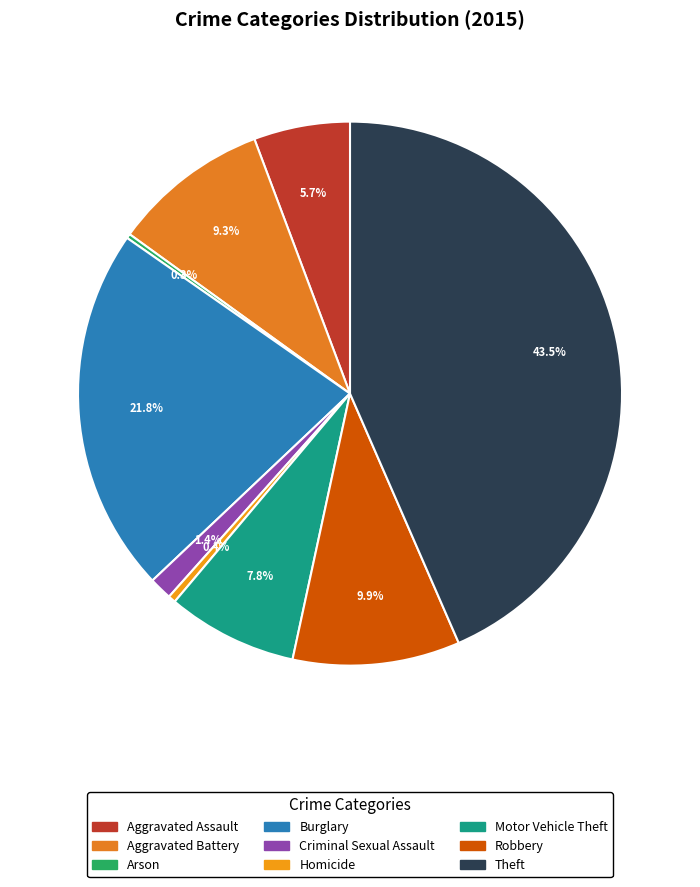

To the nearest percent, what is the average slice percentage?

11%